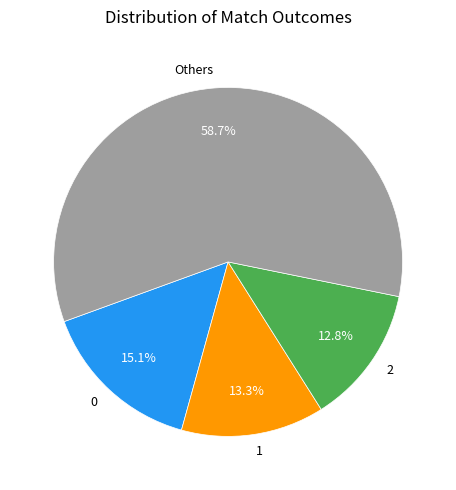

What percentage is NOT represented by 2?

87.2%